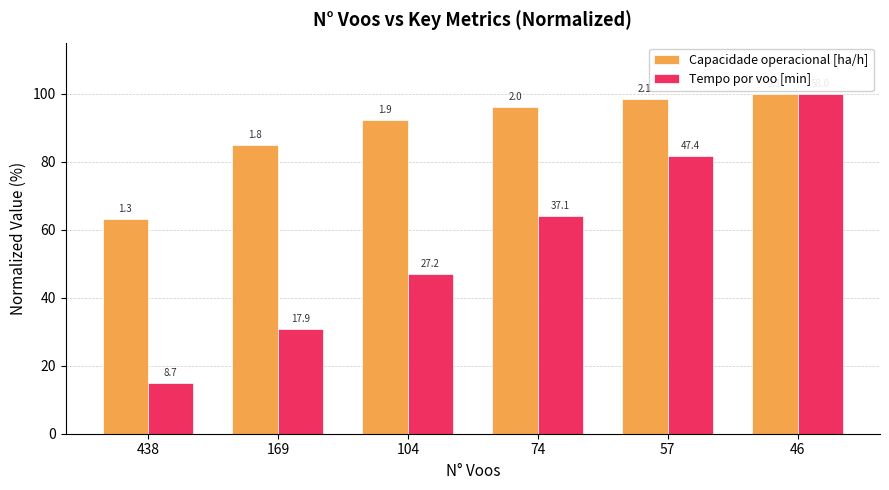

Where is Tempo por voo [min] nearest to the value 57?

74